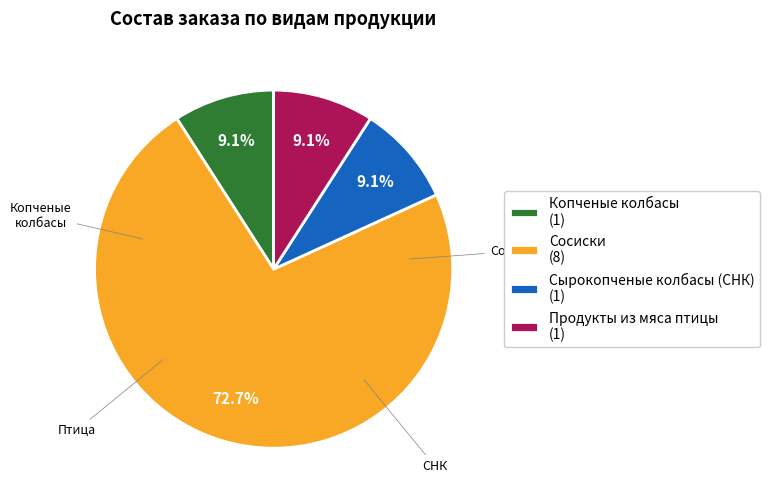

What is the largest slice in the pie chart?

Сосиски (8)